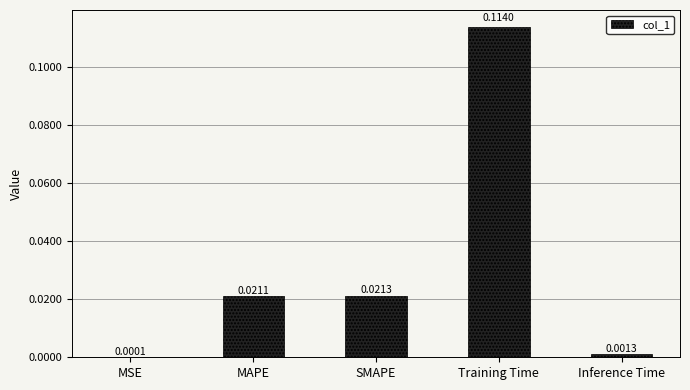

Which category has the highest value across all series?

Training Time